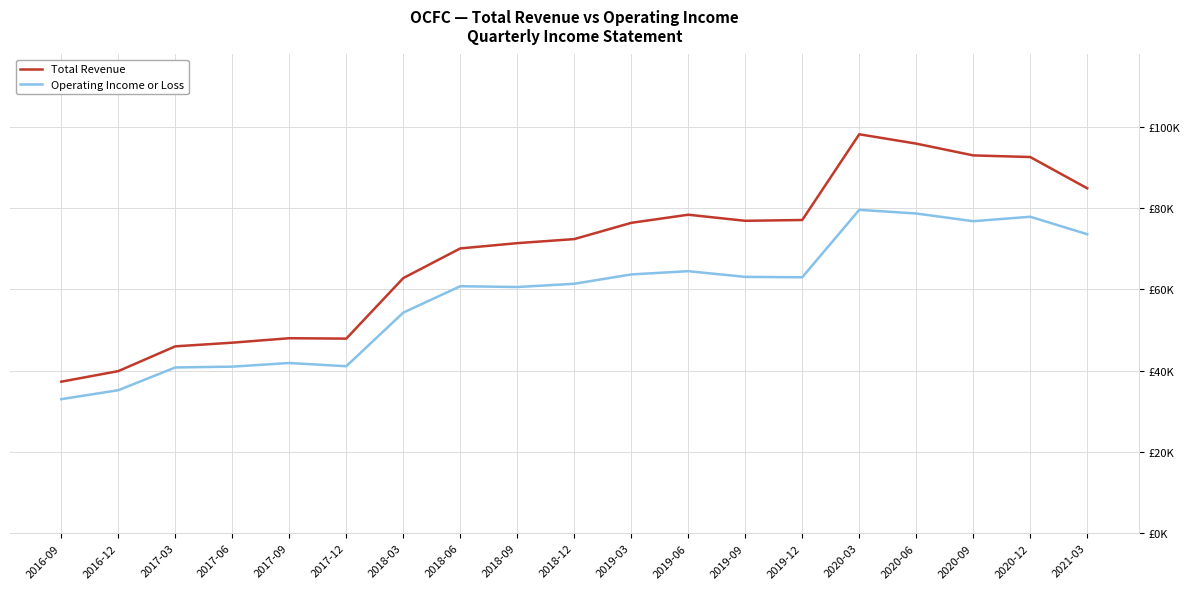

What is the label of the 3rd point from the right?

2020-09